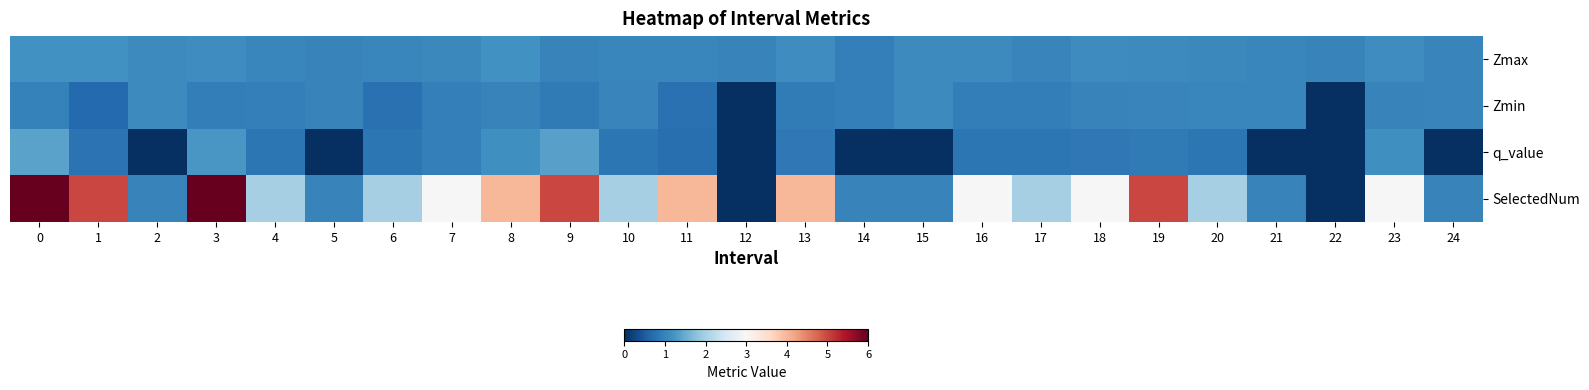

What is the difference between the highest and lowest values at 1?

4.3